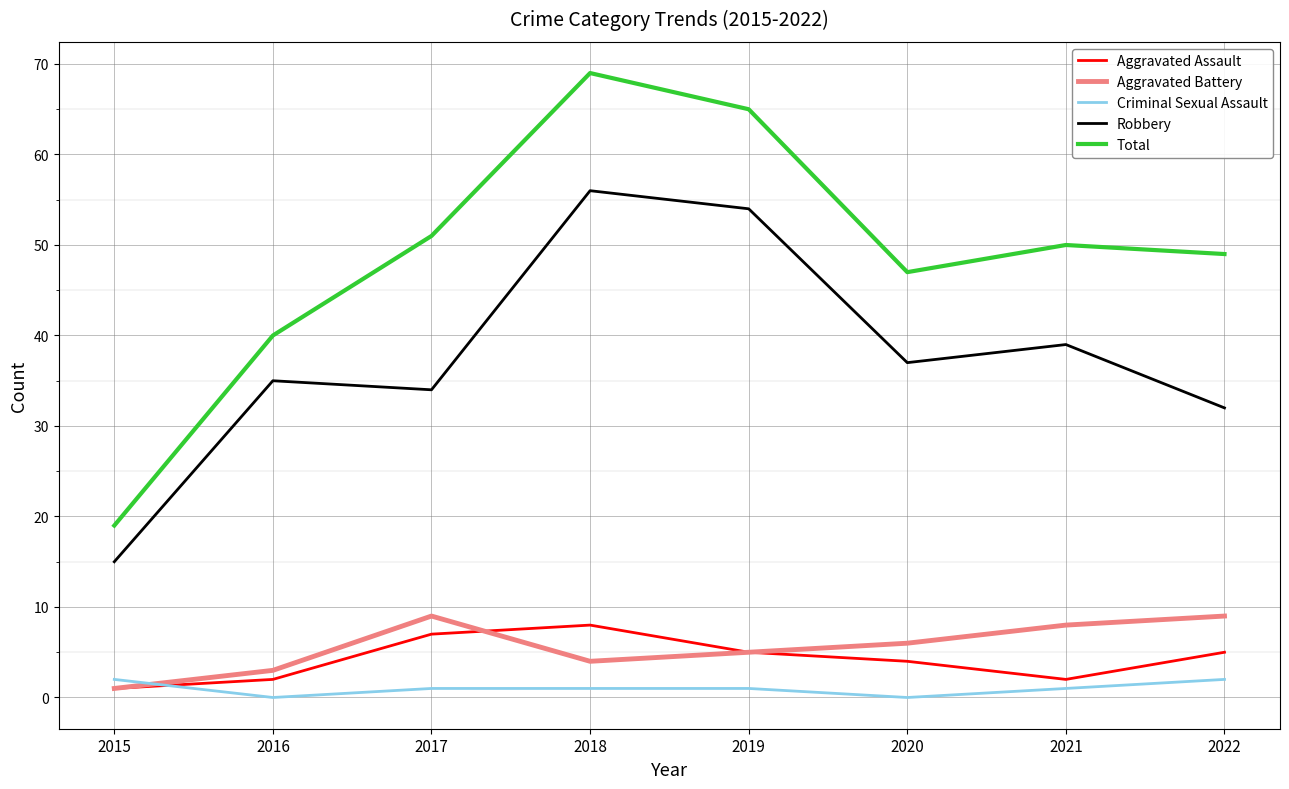

How many interior local valleys does the Aggravated Assault series have?

1